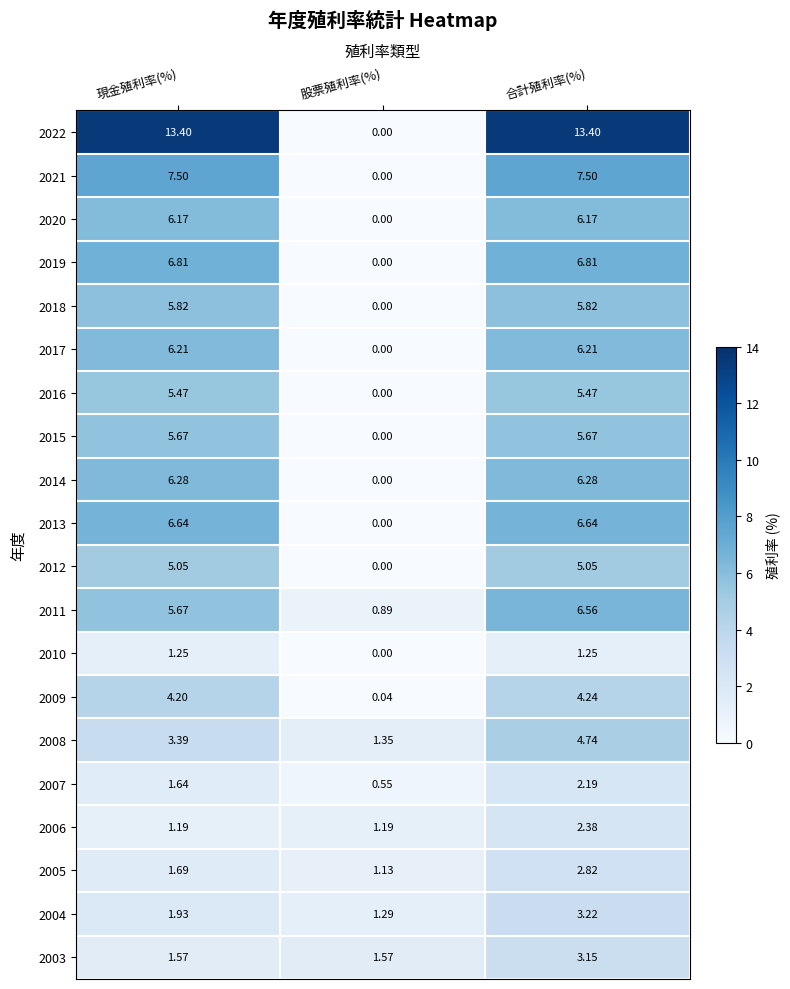

What is the total value across all series at 股票殖利率(%)?

8.0